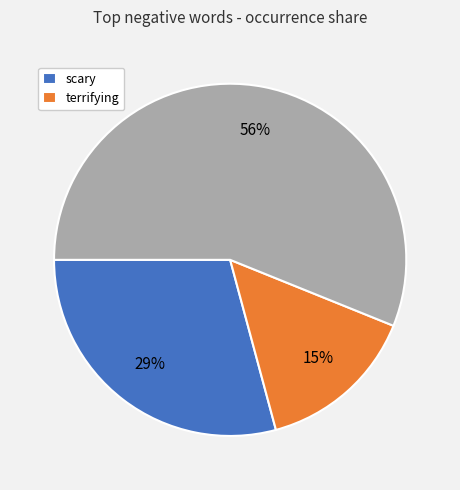

To the nearest percent, what is the difference between the largest and smallest slice percentages?

41%